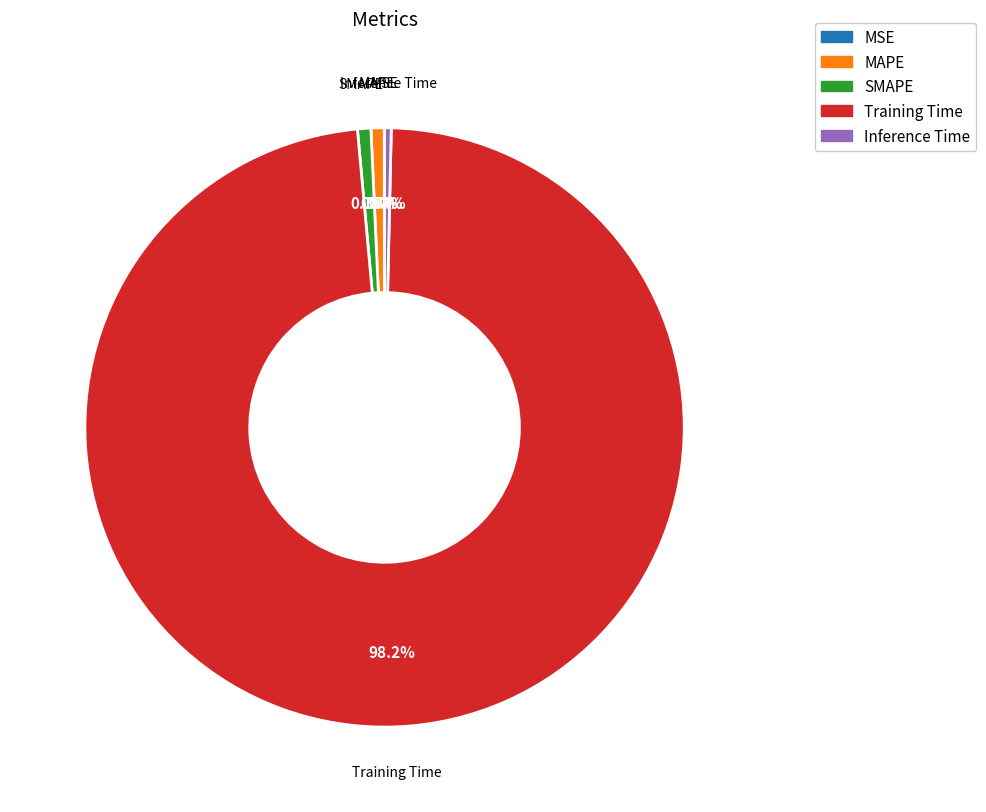

Which slice is the largest?

Training Time